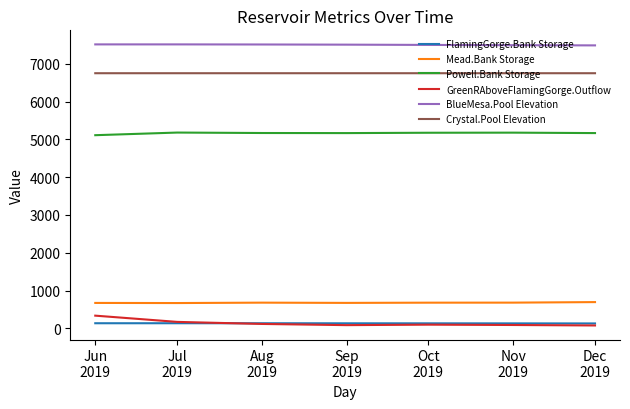

What is the highest value of the BlueMesa.Pool Elevation series?

7516.4